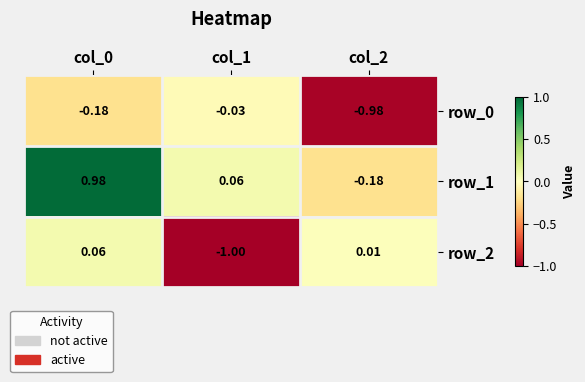

How many data points does each series have?

3